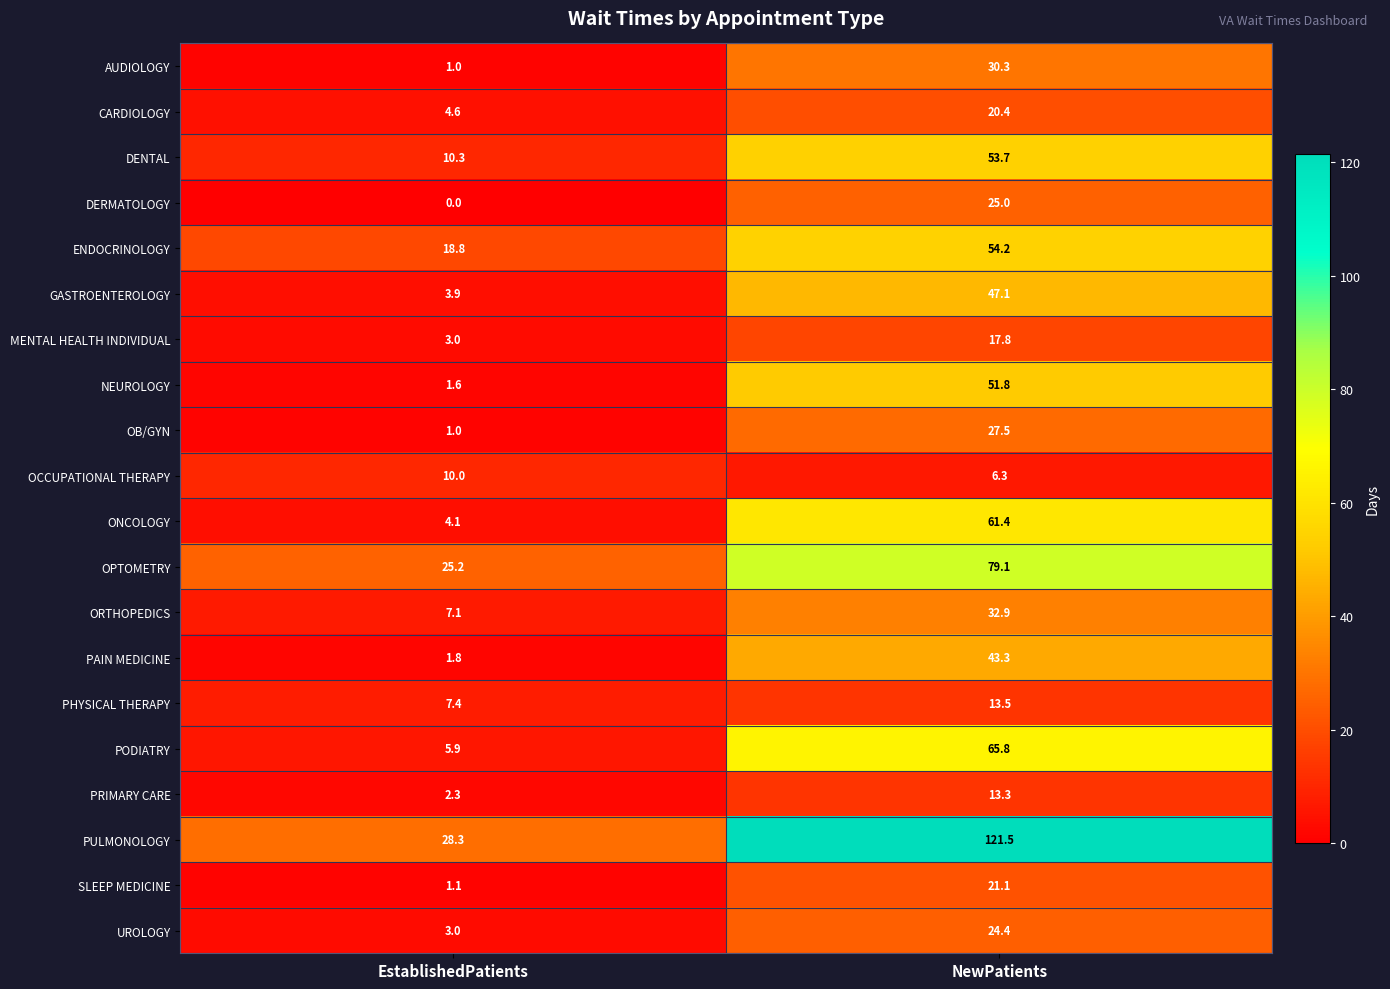

The value of CARDIOLOGY at NewPatients is 6.2. True or false?

False